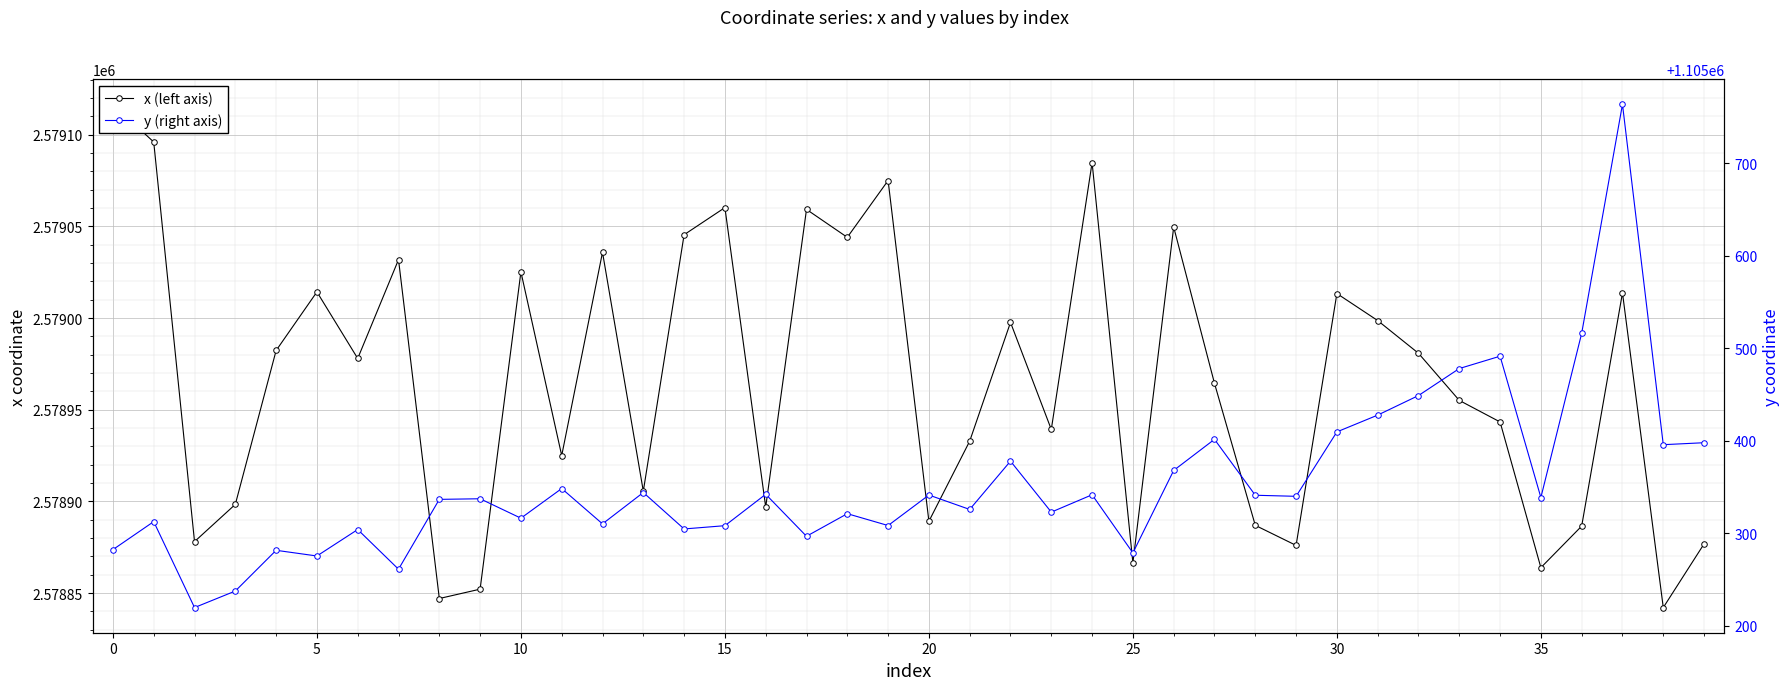

List the series in order of their peak value, highest first.

x (left axis), y (right axis)